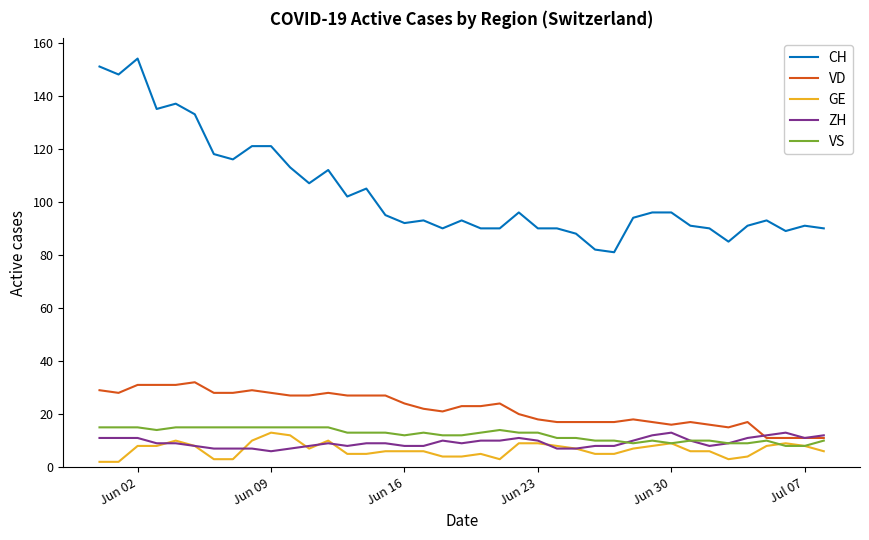

Which series has the largest total across all categories?

CH